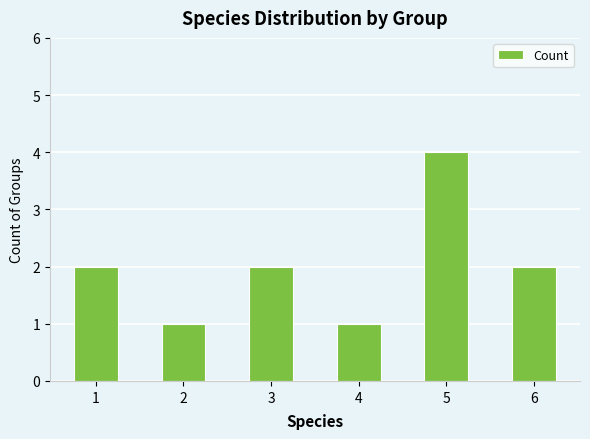

Count the number of data series in this chart.

1